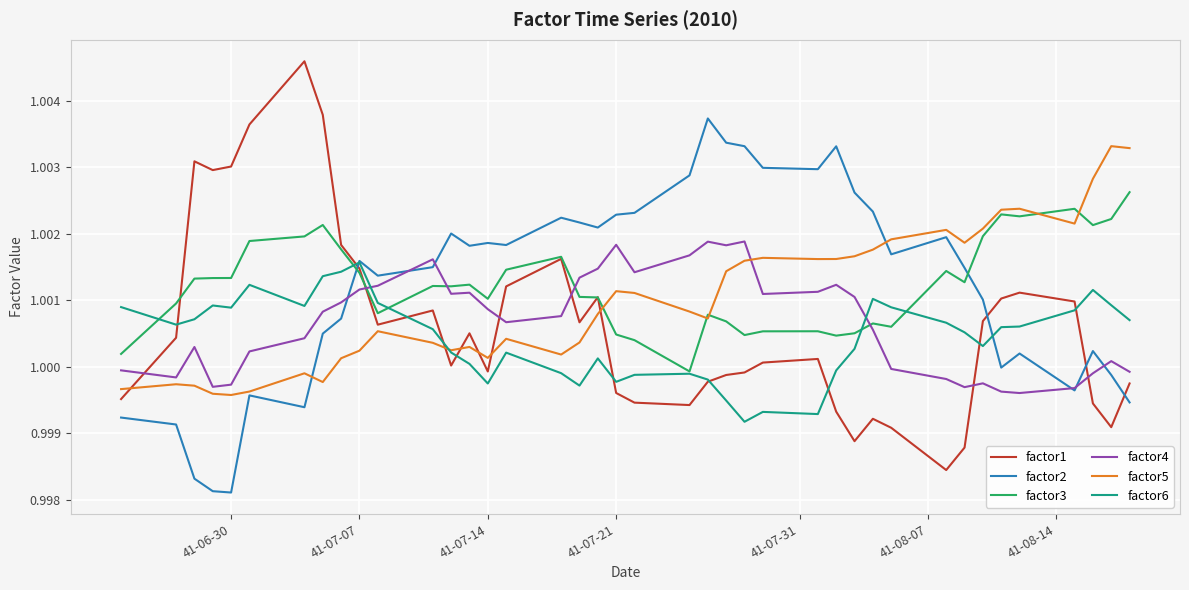

List the series in order of their peak value, lowest first.

factor6, factor4, factor3, factor5, factor2, factor1